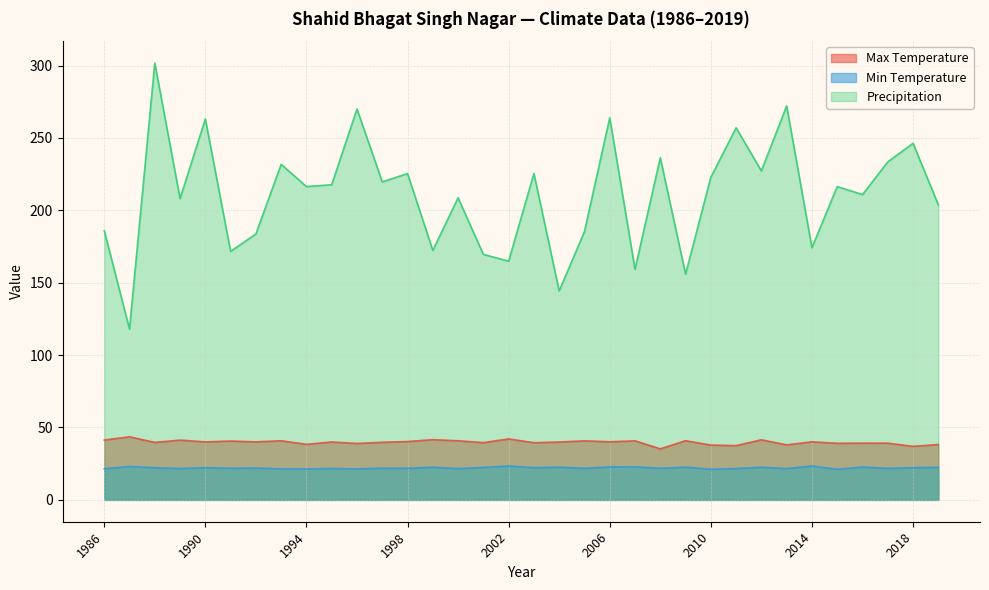

True or false: Precipitation and Min Temperature intersect in this chart.

False